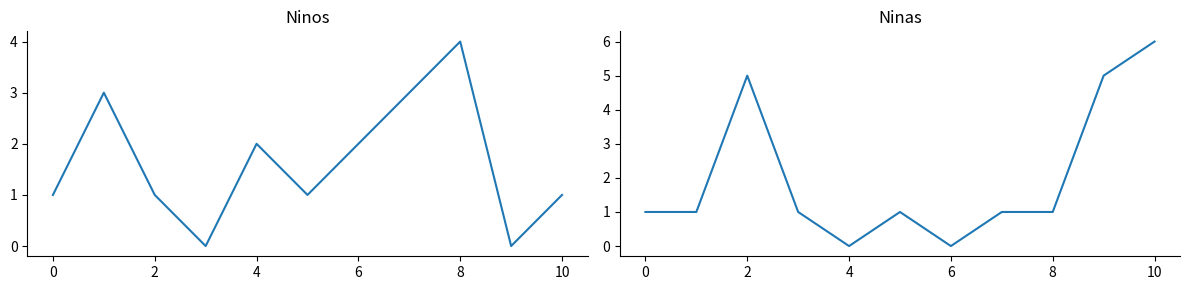

In Ninos, how many points are higher than both neighbors (excluding endpoints)?

3